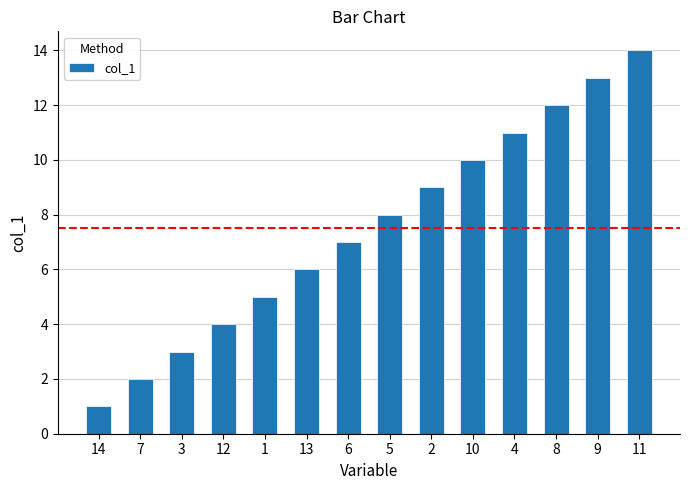

Which category has the highest value across all series?

11